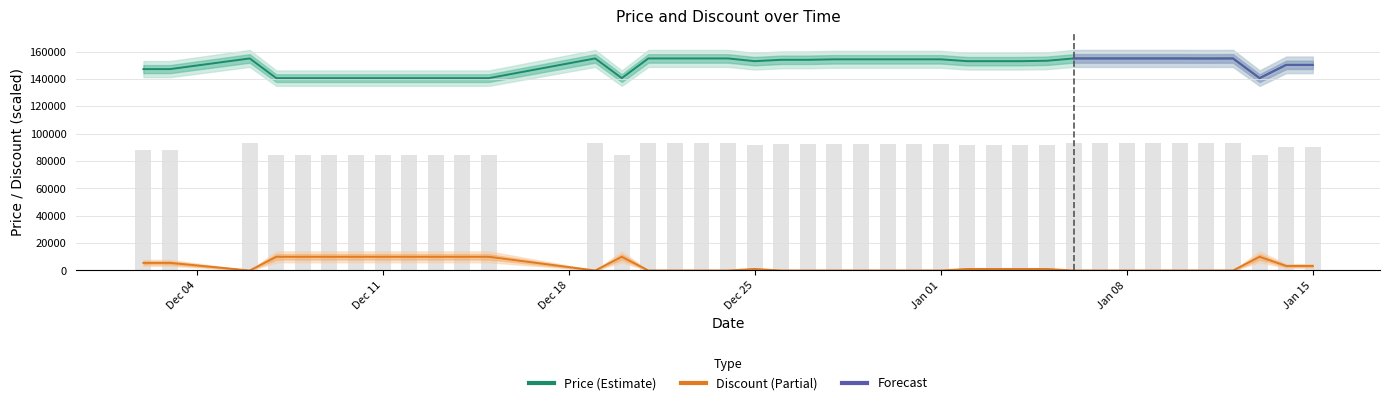

What position from the right is Jan 01?

15